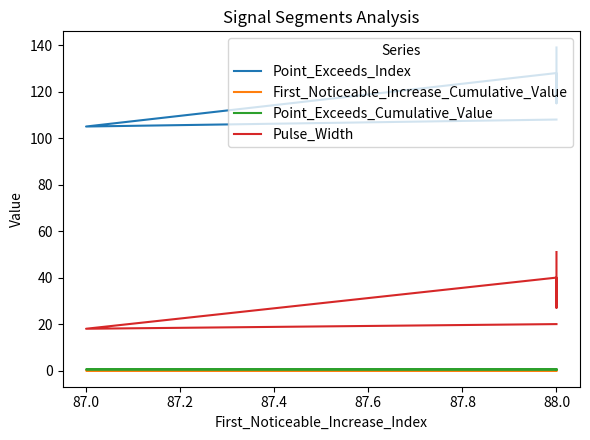

Is it true that First_Noticeable_Increase_Cumulative_Value equals 0.0 at 88.0?

False